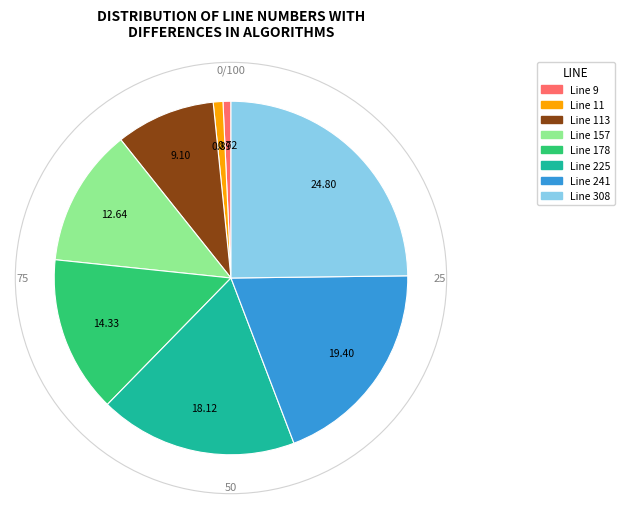

Count the number of slices in the pie.

8